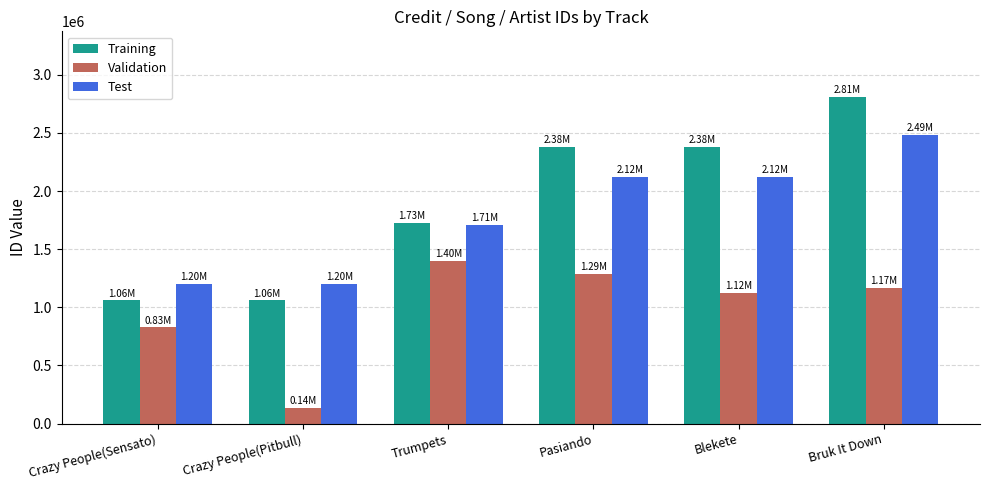

Count the number of categories in the chart.

6